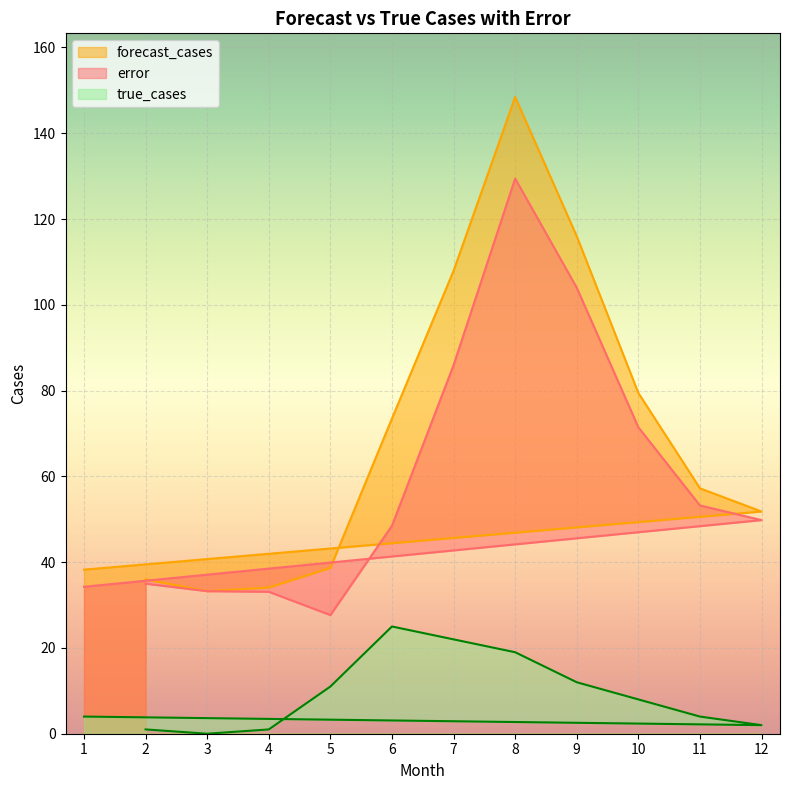

True or false: true_cases has a value of 2.0 at 12.

True